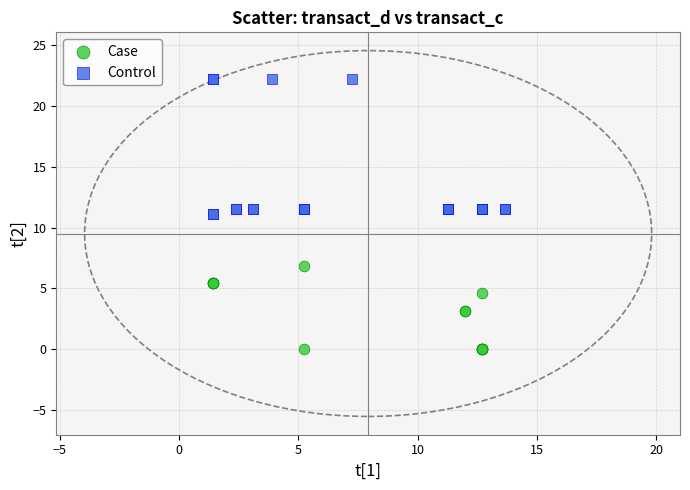

Which series has the largest Y range (max minus min)?

Control